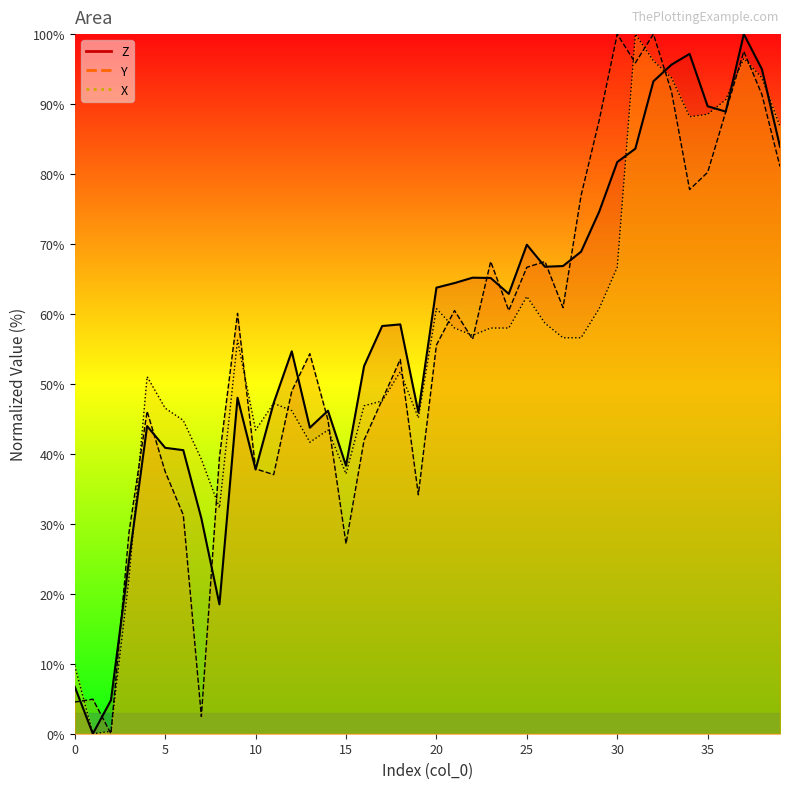

In Z, how many points are lower than both neighbors (excluding endpoints)?

9